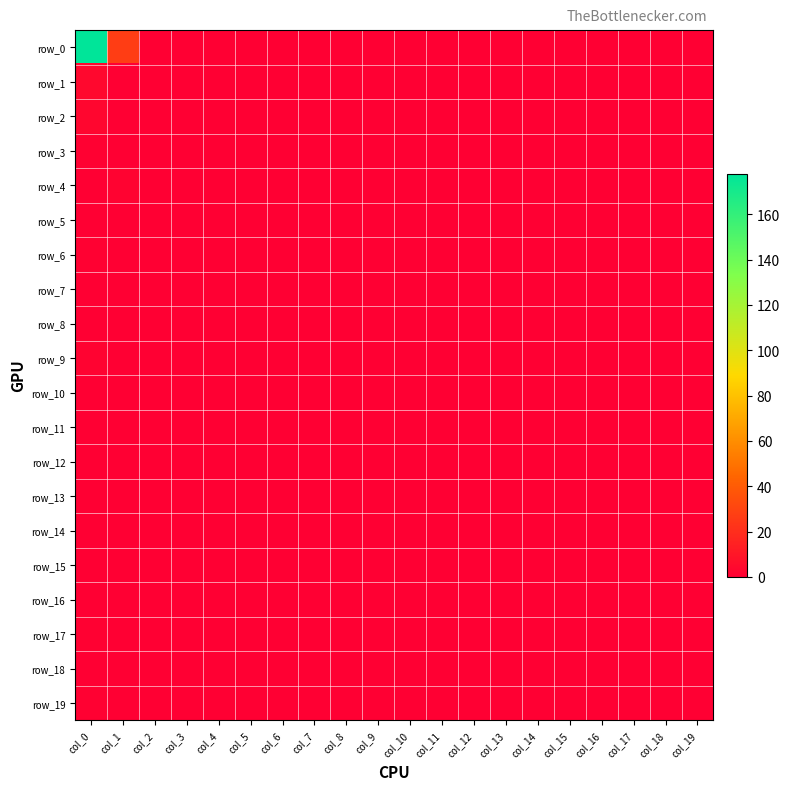

Between col_14 and col_16, which series saw the biggest shift?

row_0